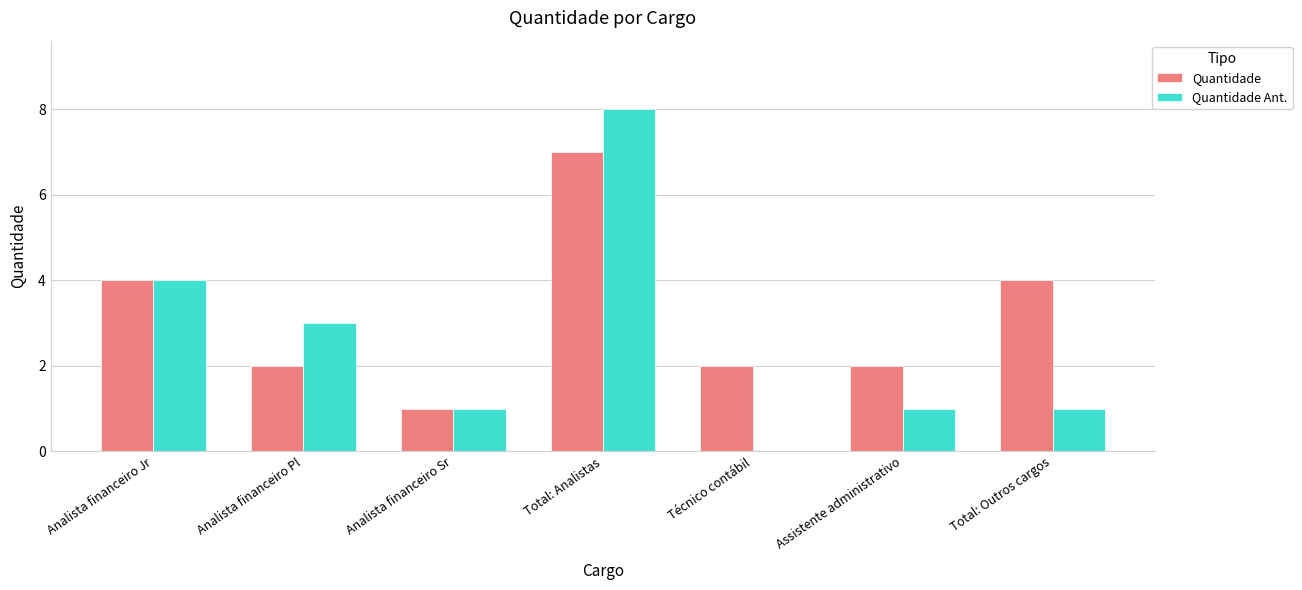

The value of Quantidade at Assistente administrativo is 1. True or false?

False